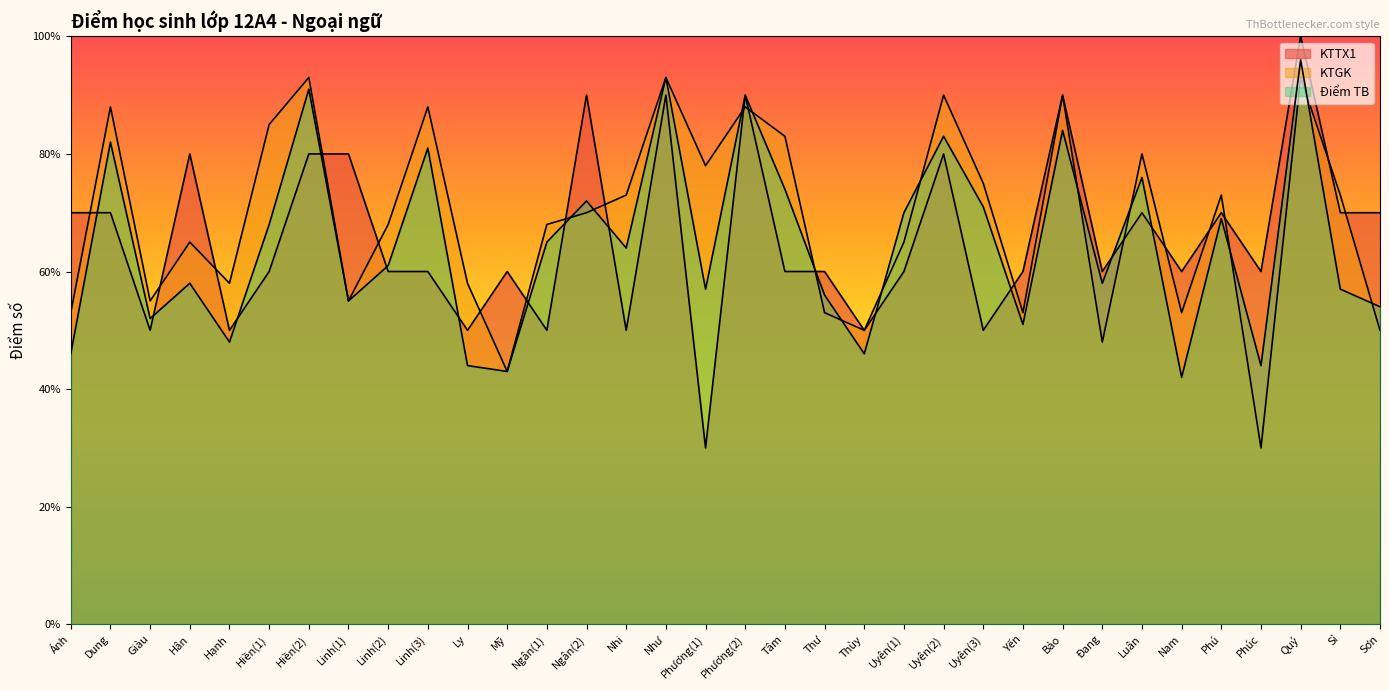

What is the value of the Điểm TB point at the 14th from the left?

7.2